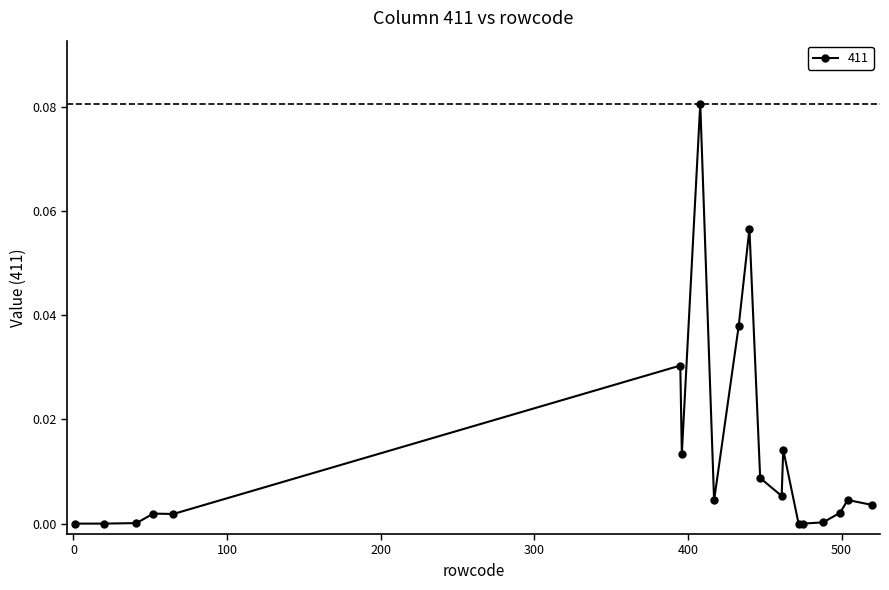

True or false: there are more than 0 points higher than both neighbors.

True